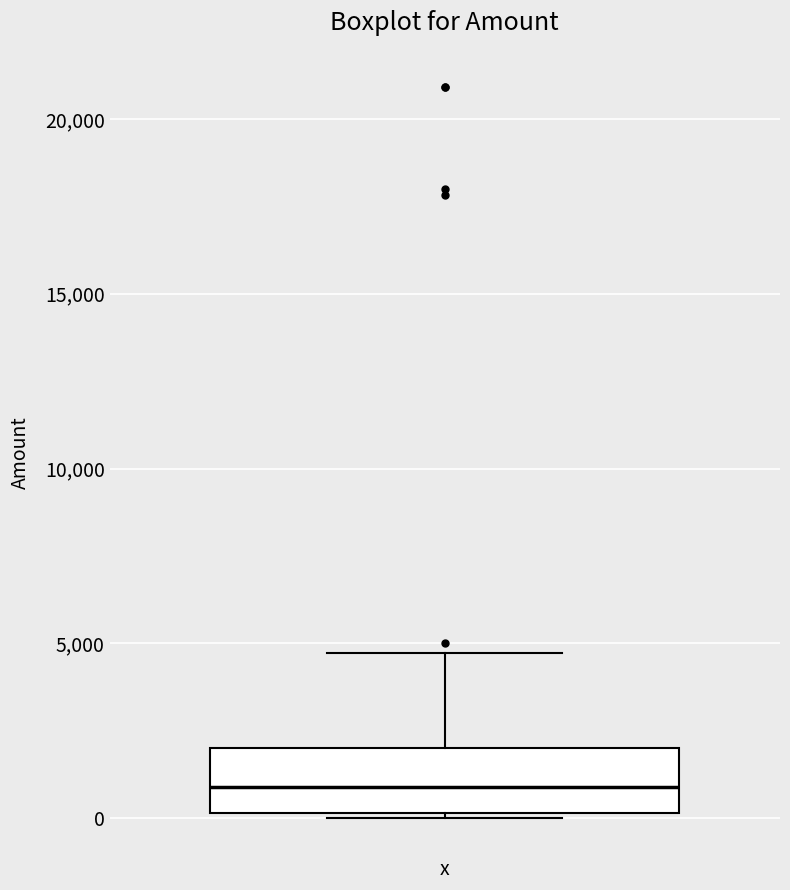

Where does the upper whisker of the box for x end on the y-axis? The values are not printed on the chart, so give them approximately, as read against the axis.

4500